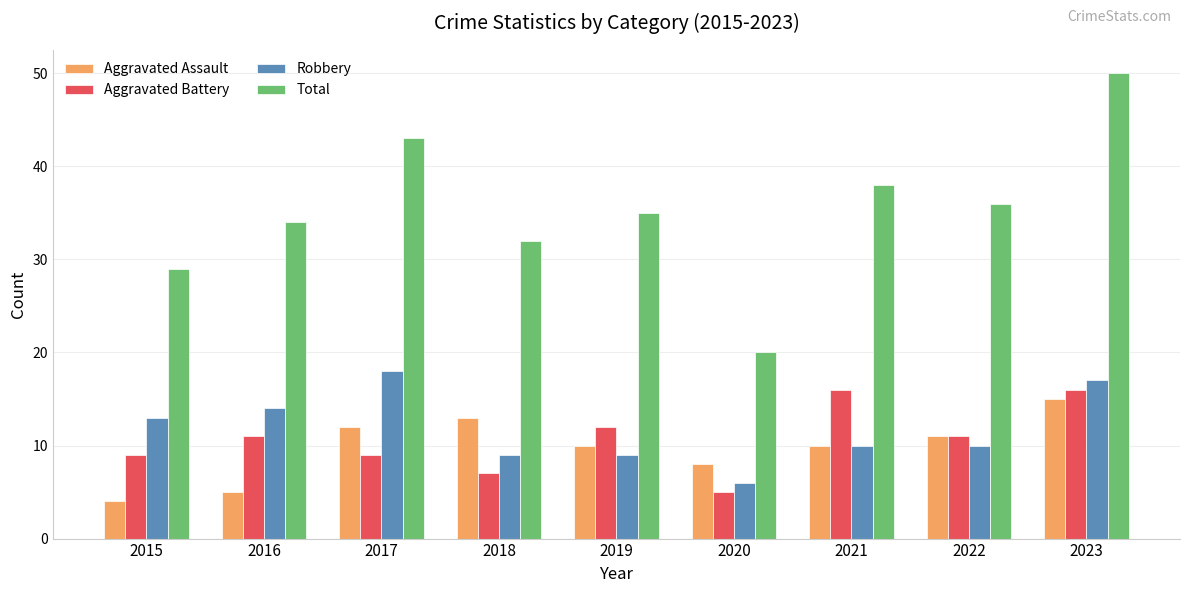

What is the difference between the maximum and minimum values in the Aggravated Battery series?

11